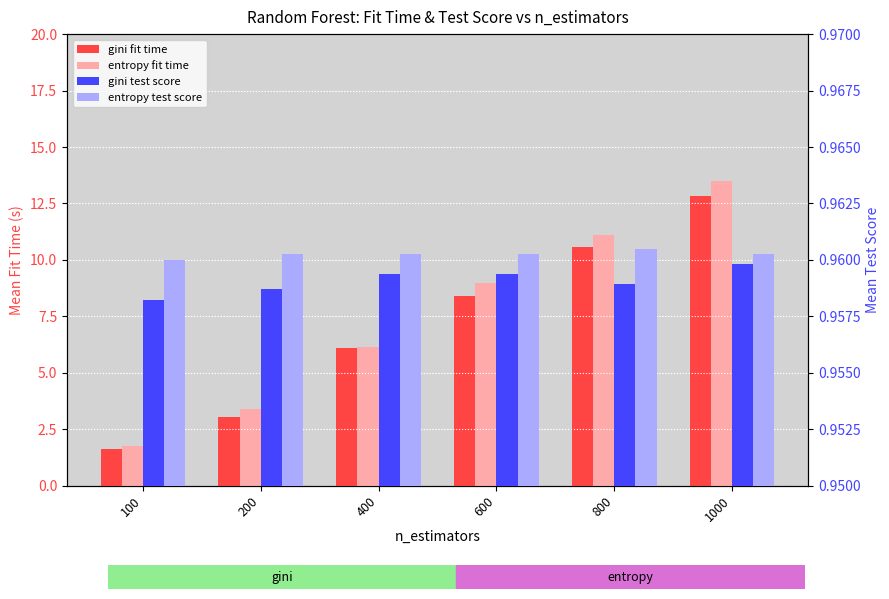

True or false: entropy fit time has a value of 6.1 at 400.

True